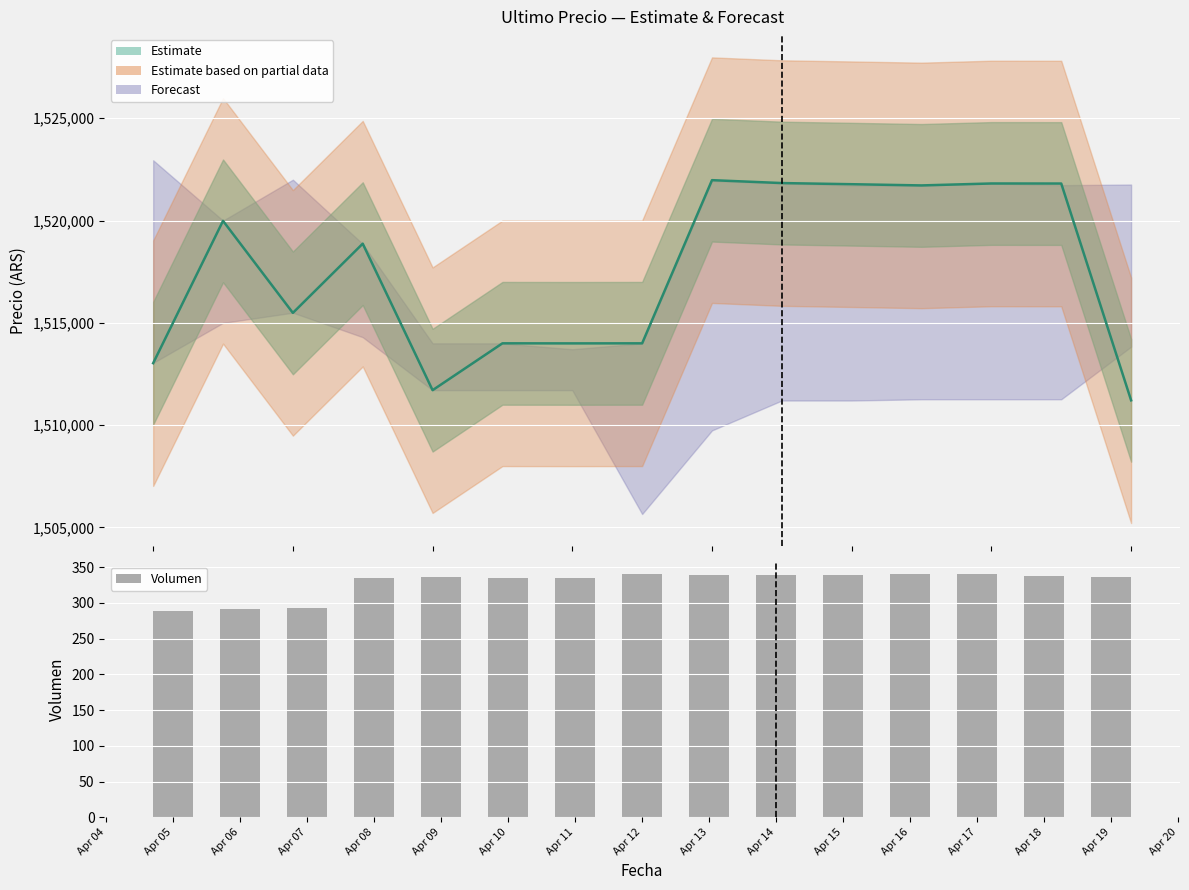

What is the sum of all Ultimo precio values?

22763214.0